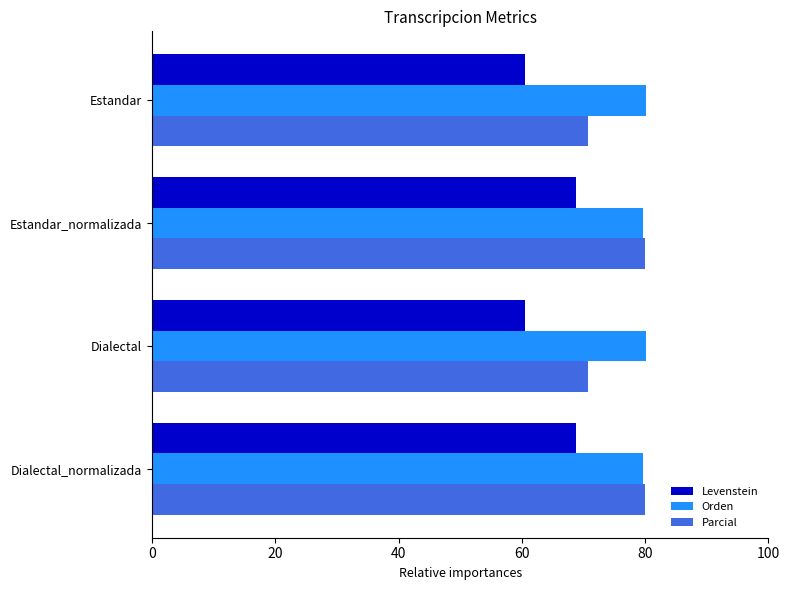

Rank the series by their average value, from lowest to highest.

Levenstein, Parcial, Orden